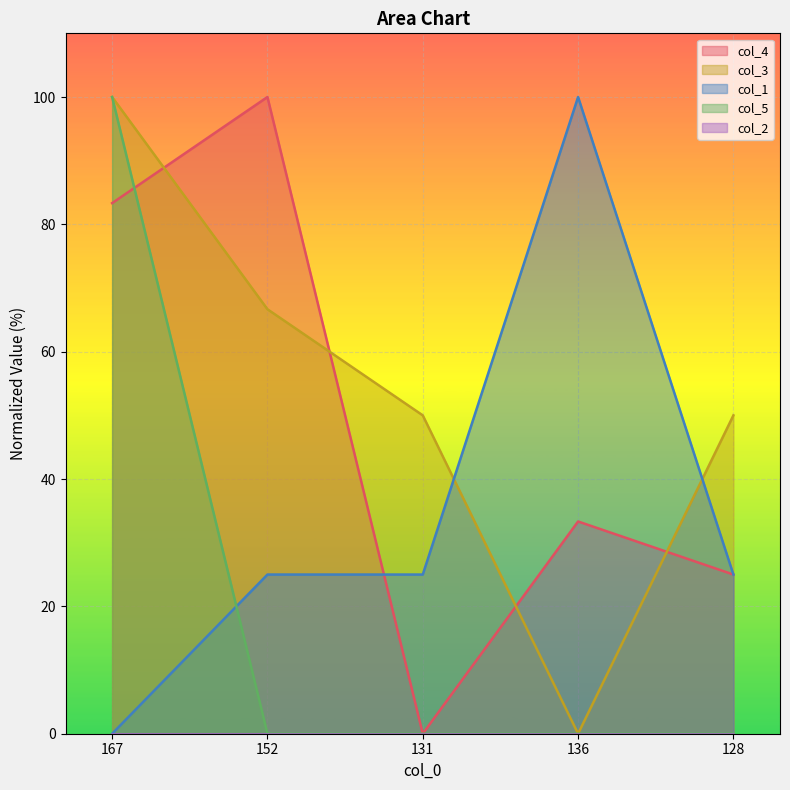

How many interior local peaks does the col_1 series have?

1